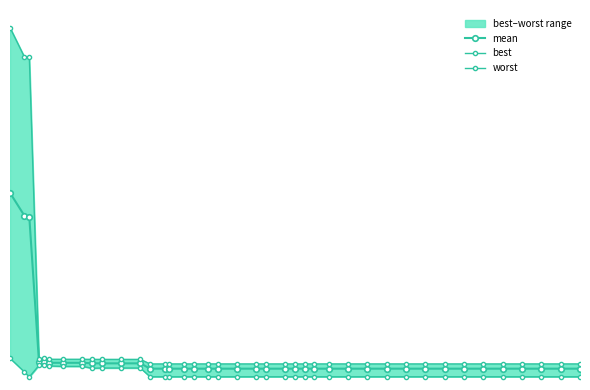

At how many categories does at least one series exceed 2?

3